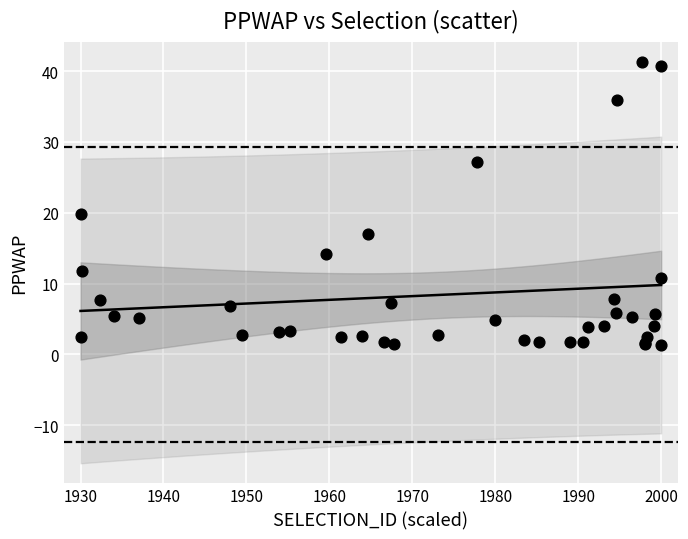

What Y value in the scatter plot is closest to 21?

19.8